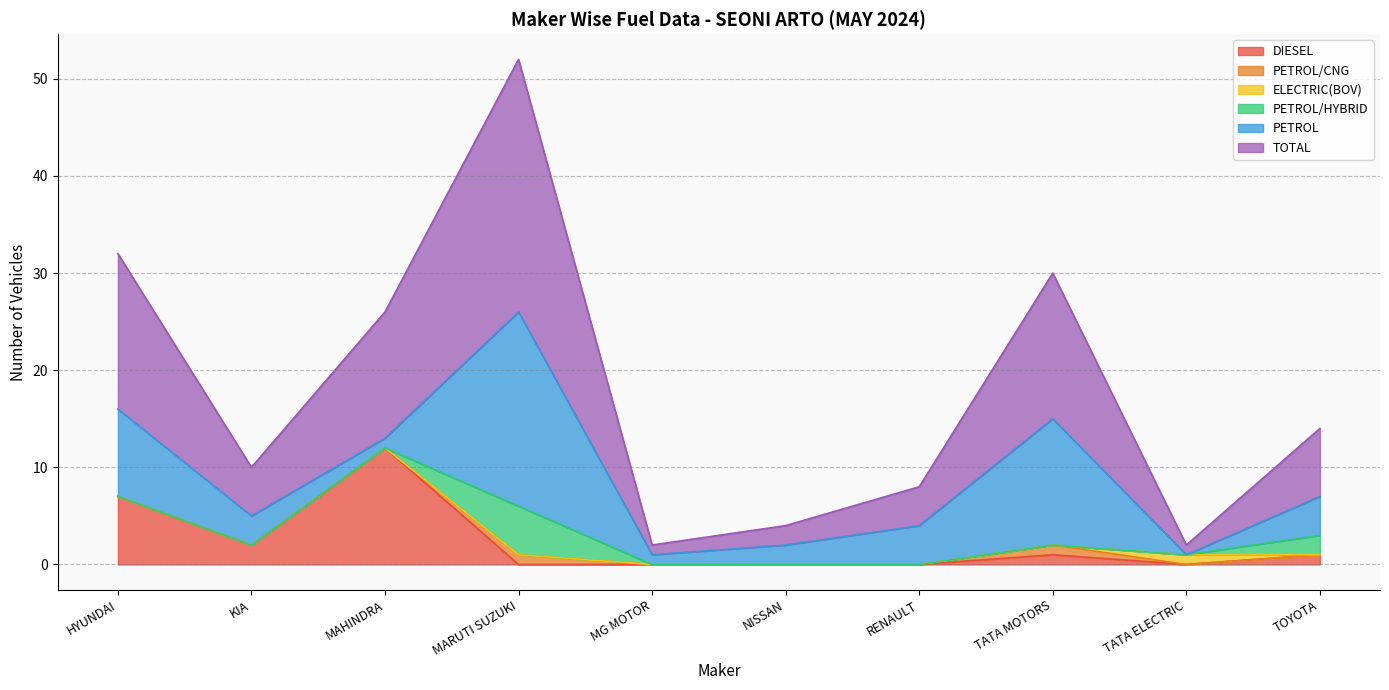

Is it true that TOTAL equals 3 at NISSAN?

False